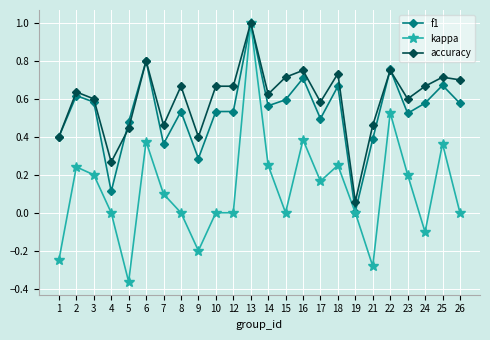

What is the total value across all series at 15?

1.3